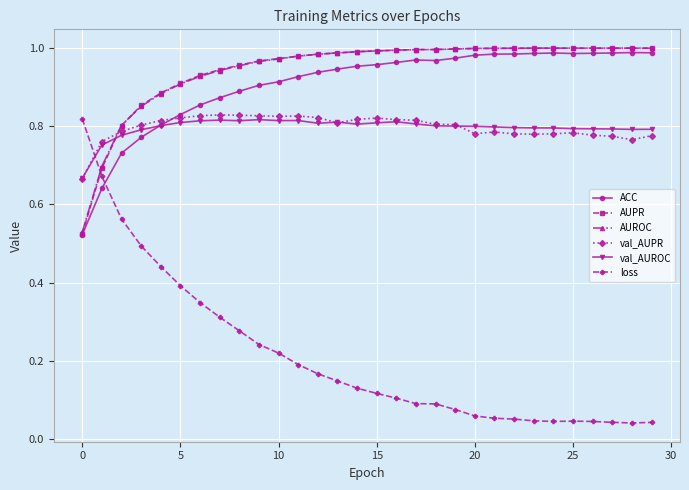

After their last crossing, which series has the higher values: val_AUROC or AUROC?

AUROC